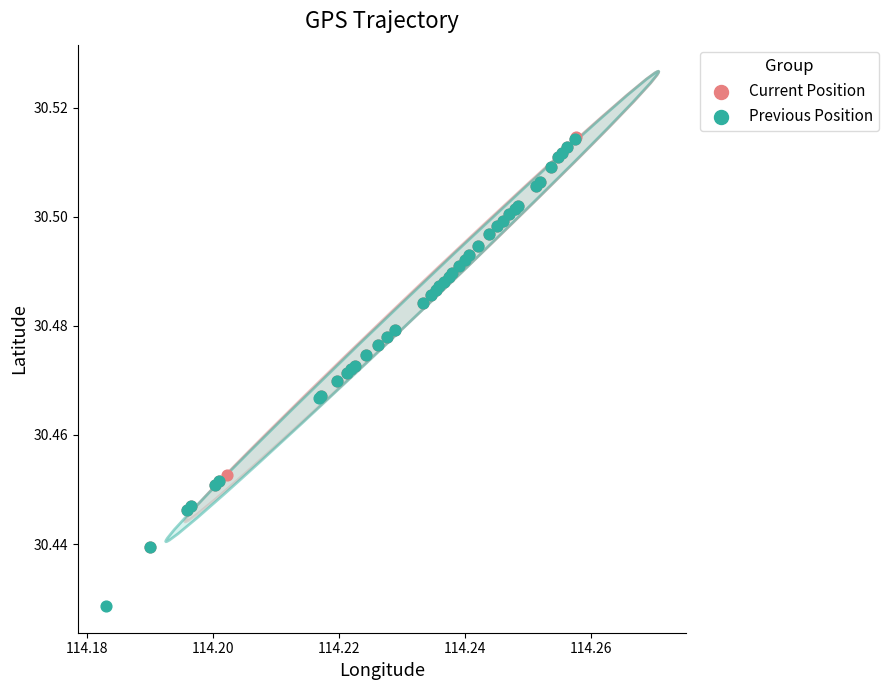

Which series contains the lowest Y value?

Previous Position